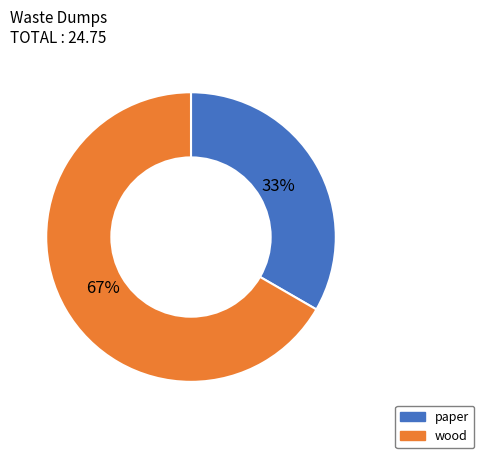

To the nearest percent, what is the combined percentage of paper and wood?

100%